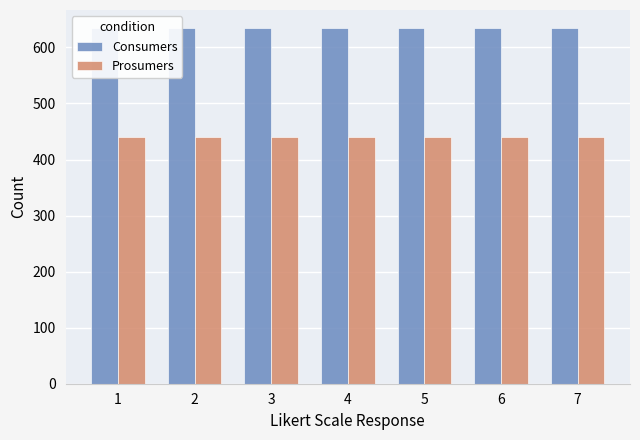

Count the number of data series in this chart.

2